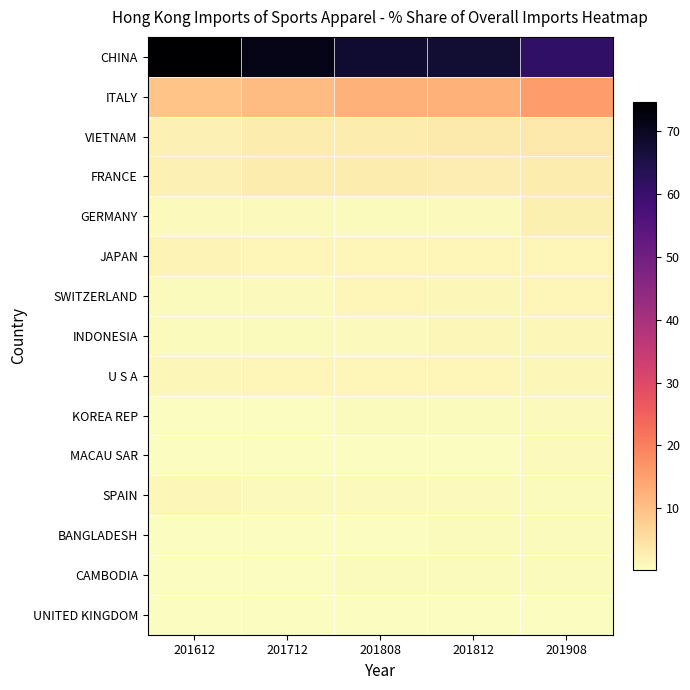

Between 201812 and 201908, which series saw the biggest shift?

CHINA